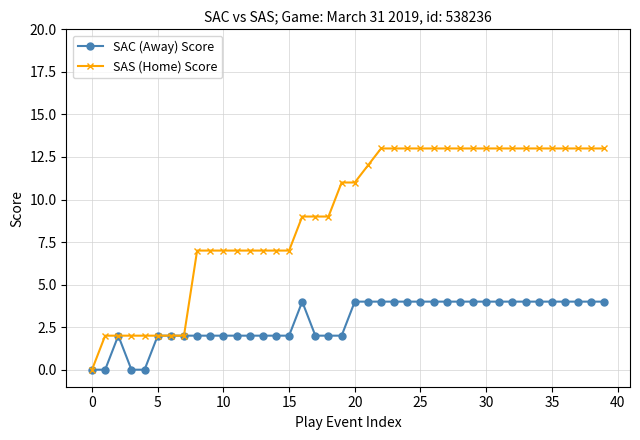

What are all the series names shown in the legend?

SAC (Away) Score, SAS (Home) Score